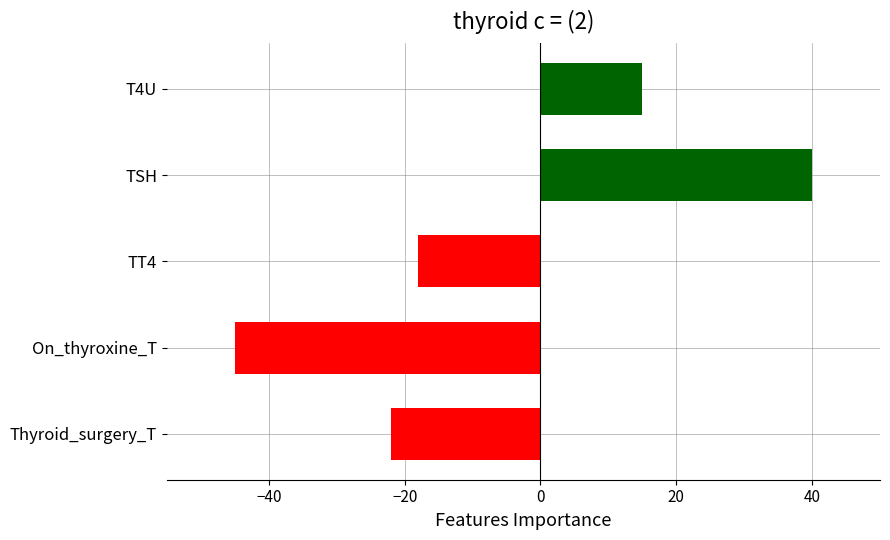

How many distinct data groups are displayed?

1